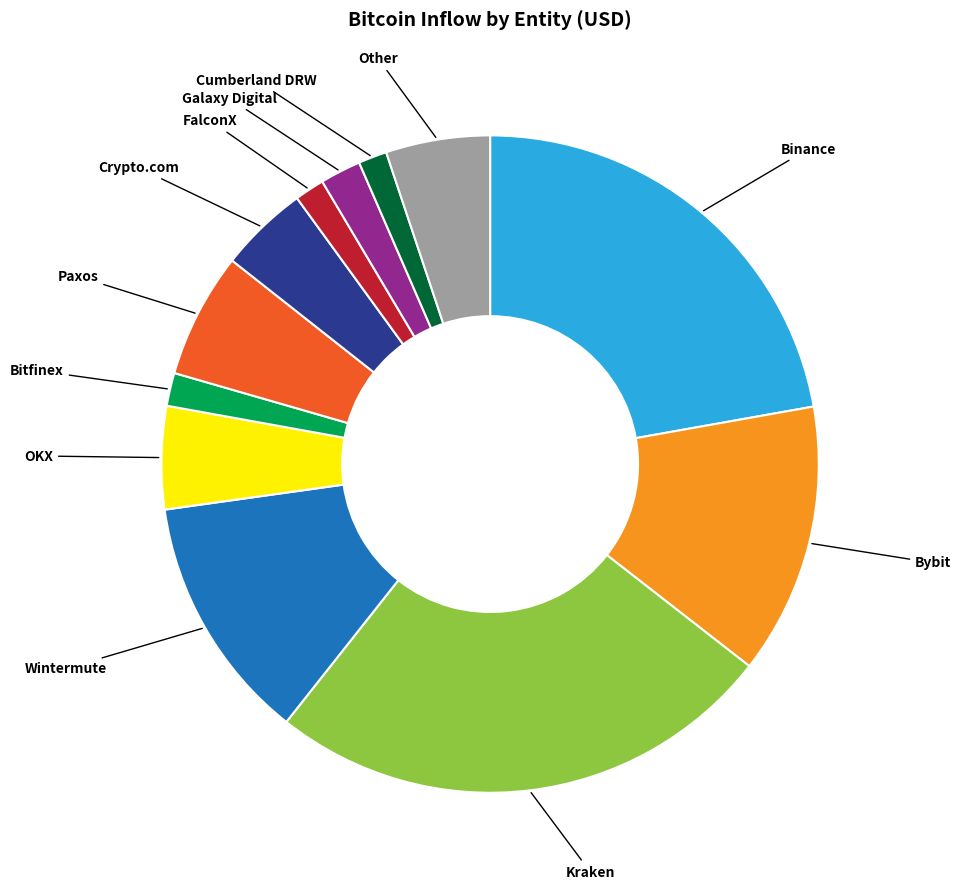

What is the largest slice in the pie chart?

Kraken